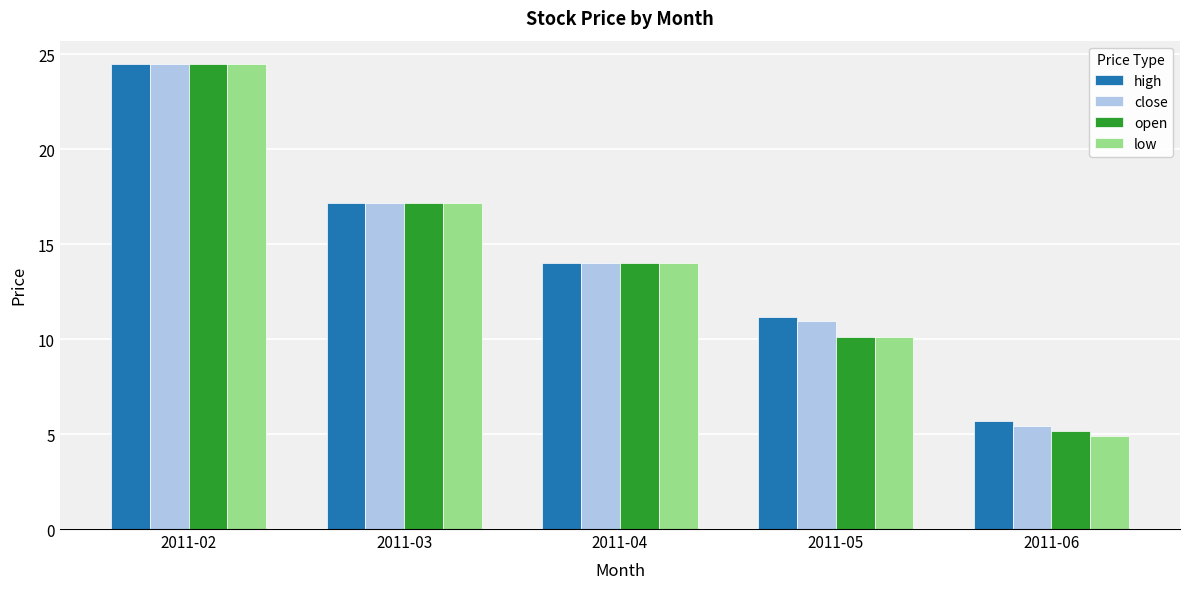

Are the bars grouped side by side (vs. stacked)?

Yes